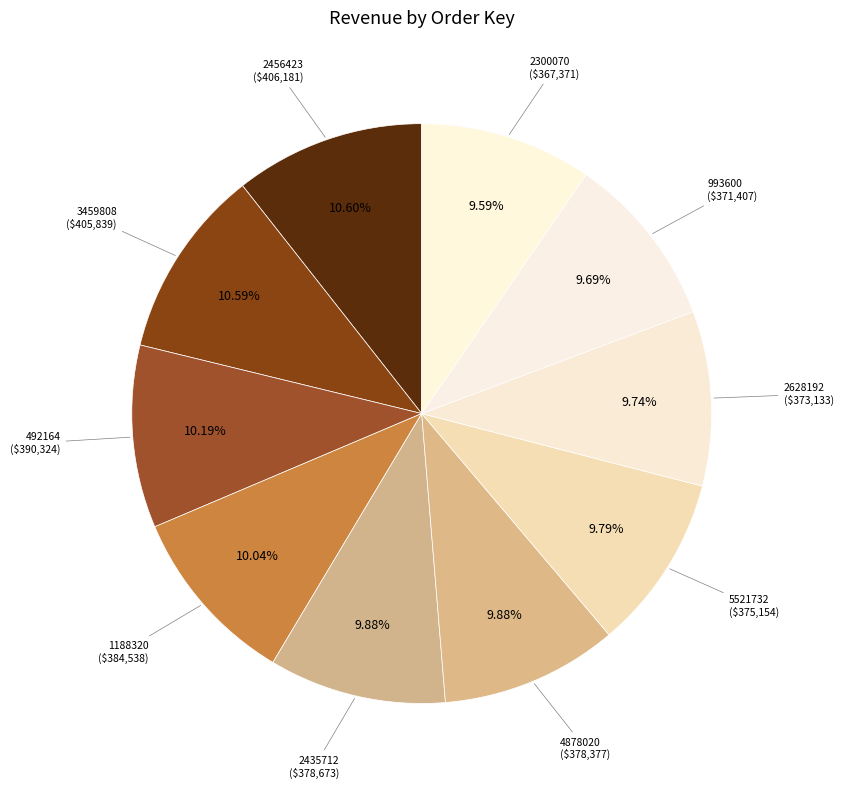

How many segments does this pie chart have?

10